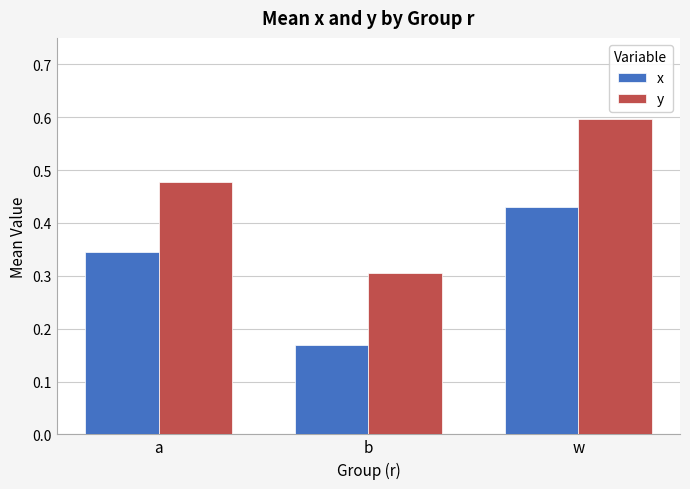

How many distinct data groups are displayed?

2